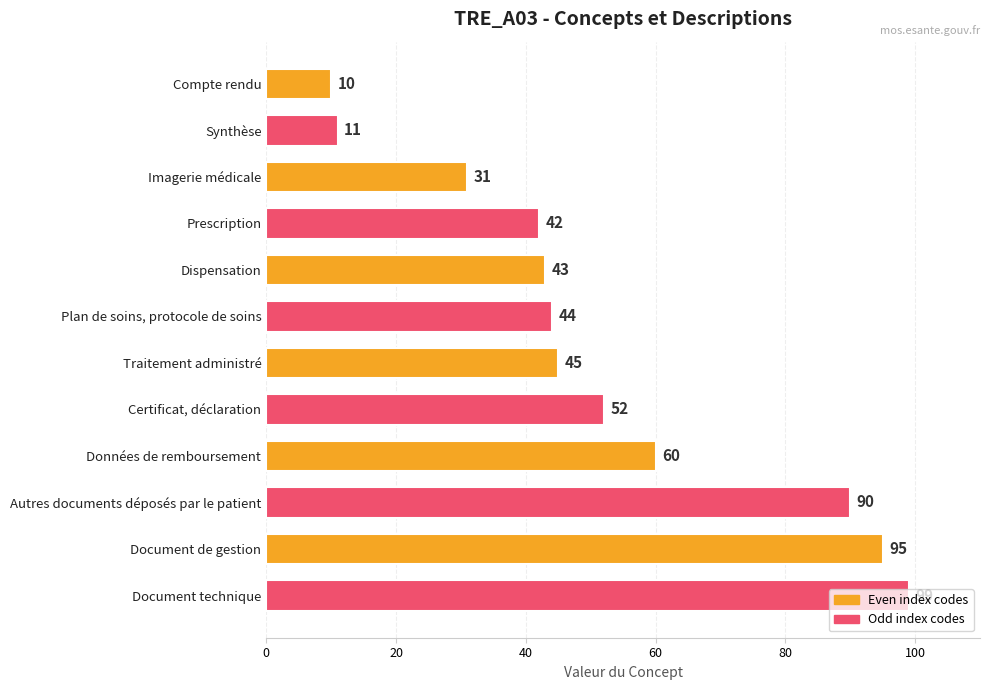

What is the difference between the maximum and second lowest values?

88